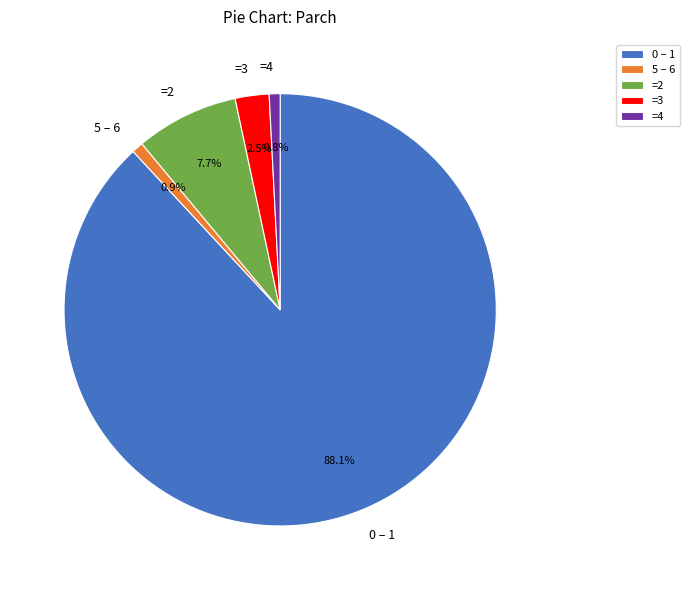

How many segments does this pie chart have?

5